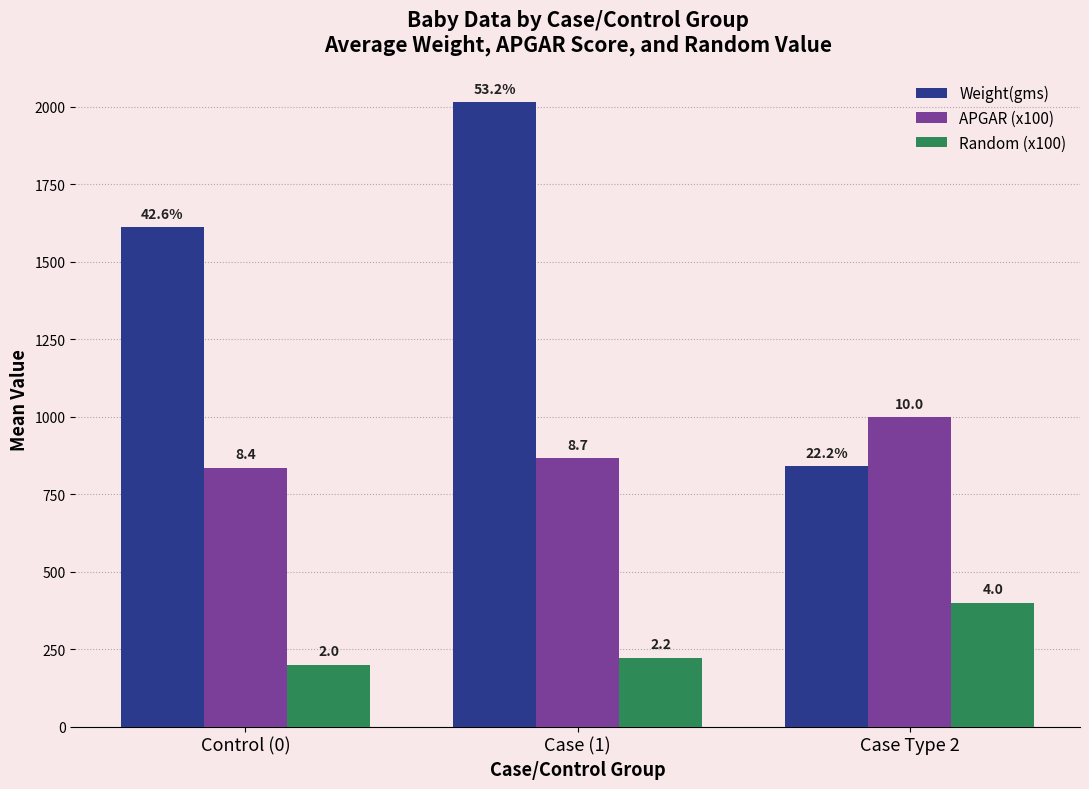

What position from the right is Control (0)?

3